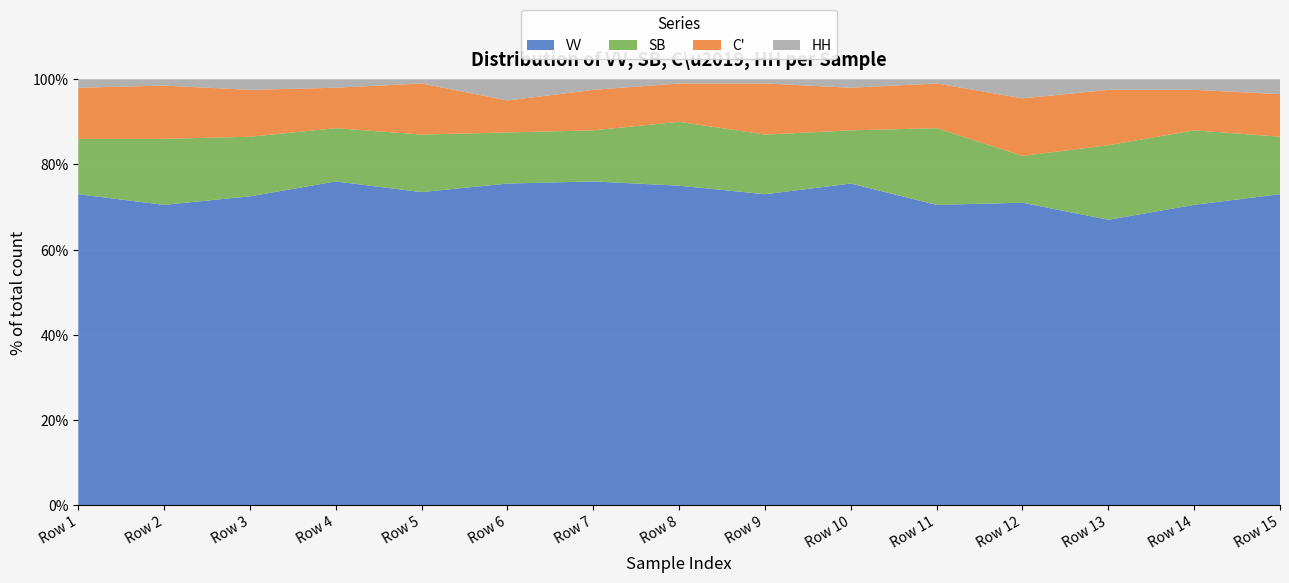

Reading left to right, list all the values displayed in this chart.

VV: 146	141	145	152	147	151	152	150	146	151	141	142	134	141	146
SB: 26	31	28	25	27	24	24	30	28	25	36	22	35	35	27
C': 24	25	22	19	24	15	19	18	24	20	21	27	26	19	20
HH: 4	3	5	4	2	10	5	2	2	4	2	9	5	5	7